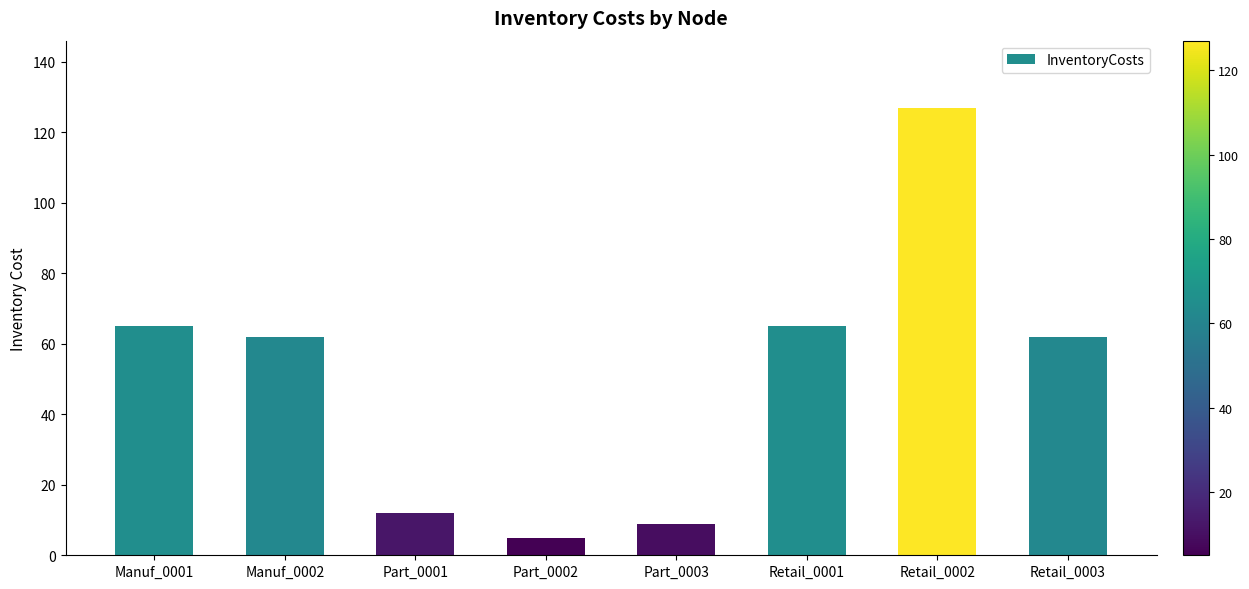

At which category does the chart reach its minimum across all series?

Part_0002